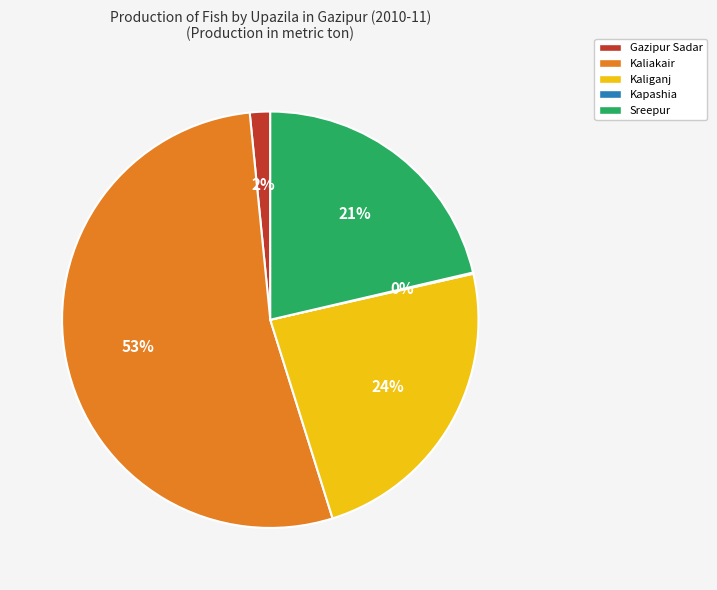

To the nearest percent, what is the difference between the largest and smallest slice percentages?

53%